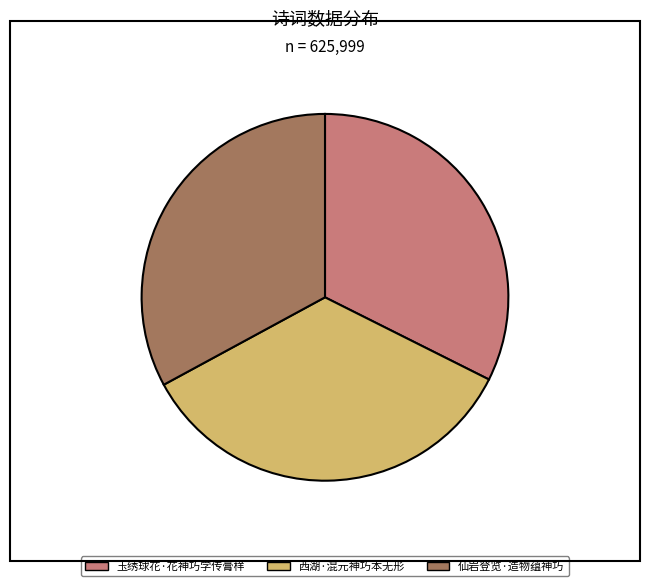

How many segments does this pie chart have?

3